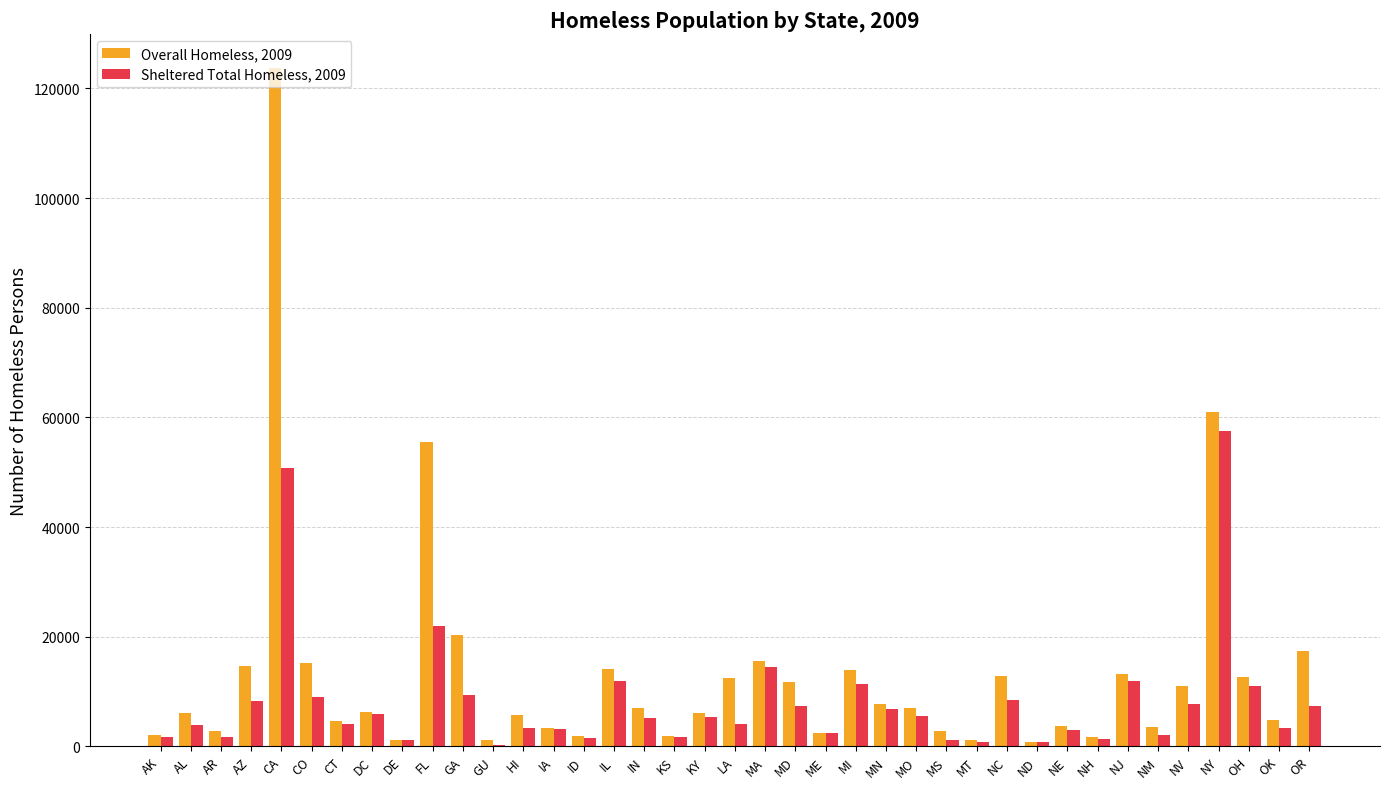

Is it true that Sheltered Total Homeless, 2009 equals 1730 at AR?

True